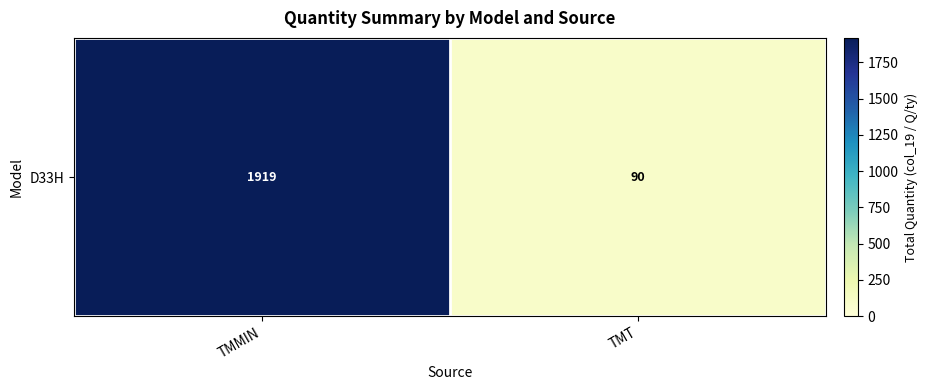

Reading left to right, what are all the values shown in this chart?

1919	90